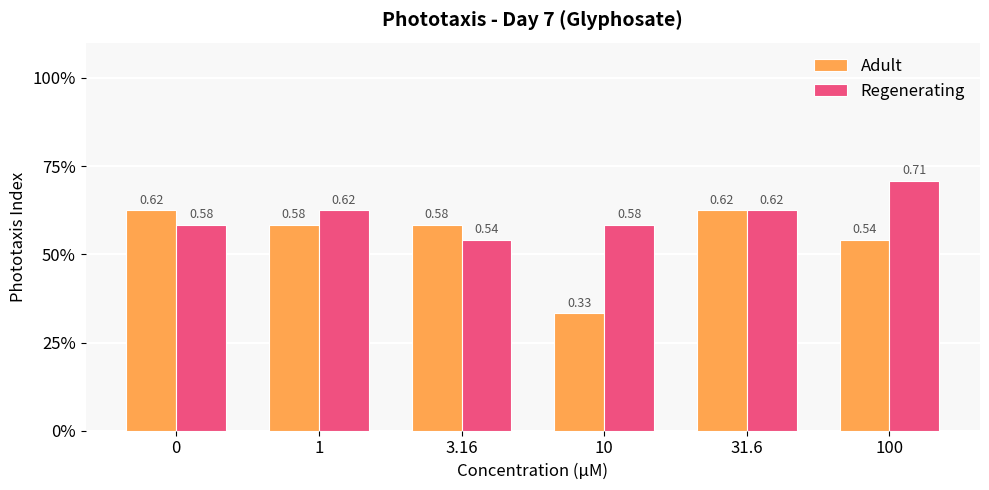

Which category has the lowest value across all series?

10